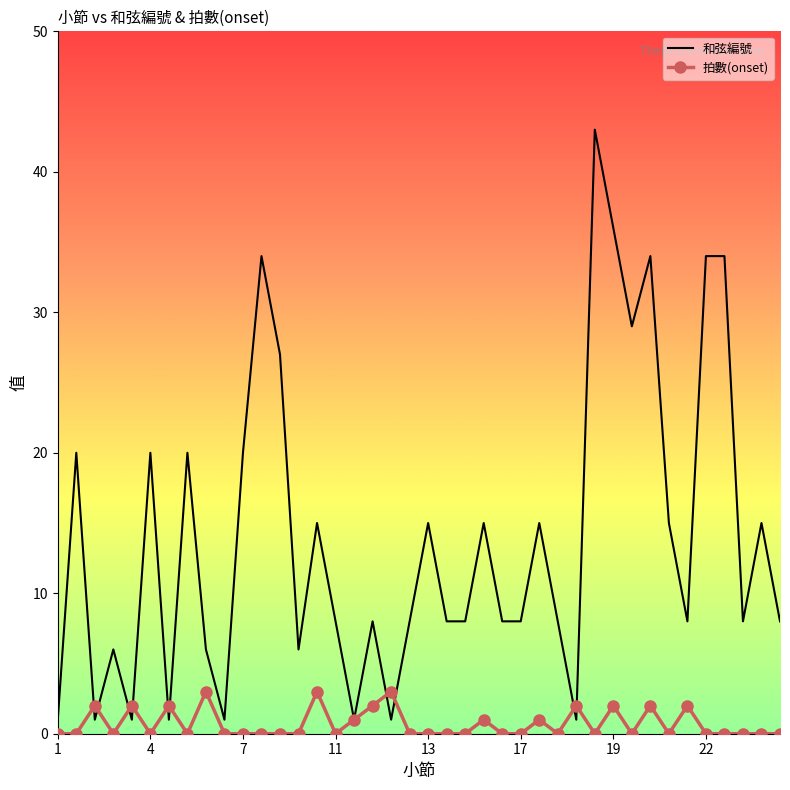

Which series has the widest spread of values?

和弦編號